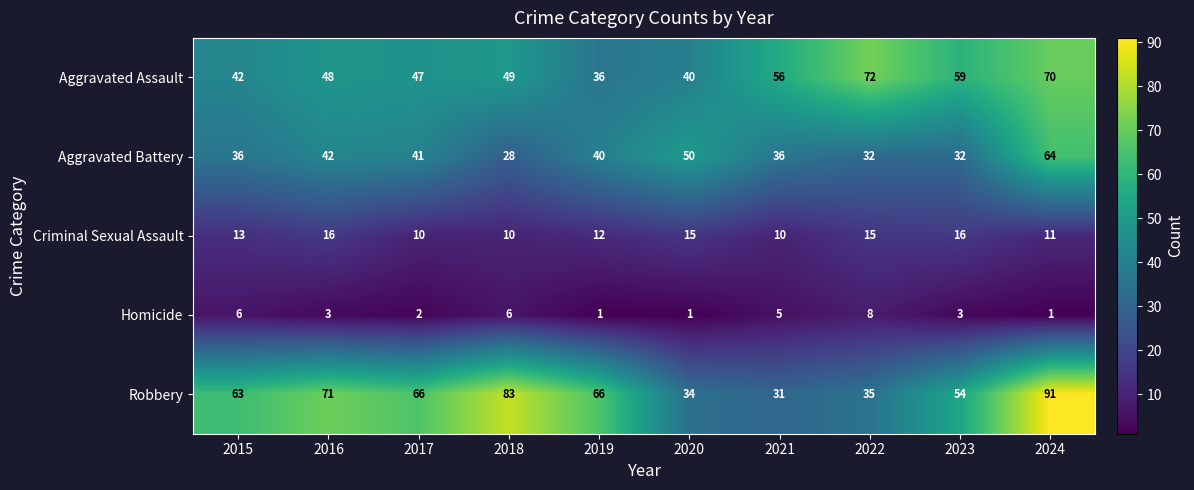

Where is Criminal Sexual Assault nearest to the value 13?

2015